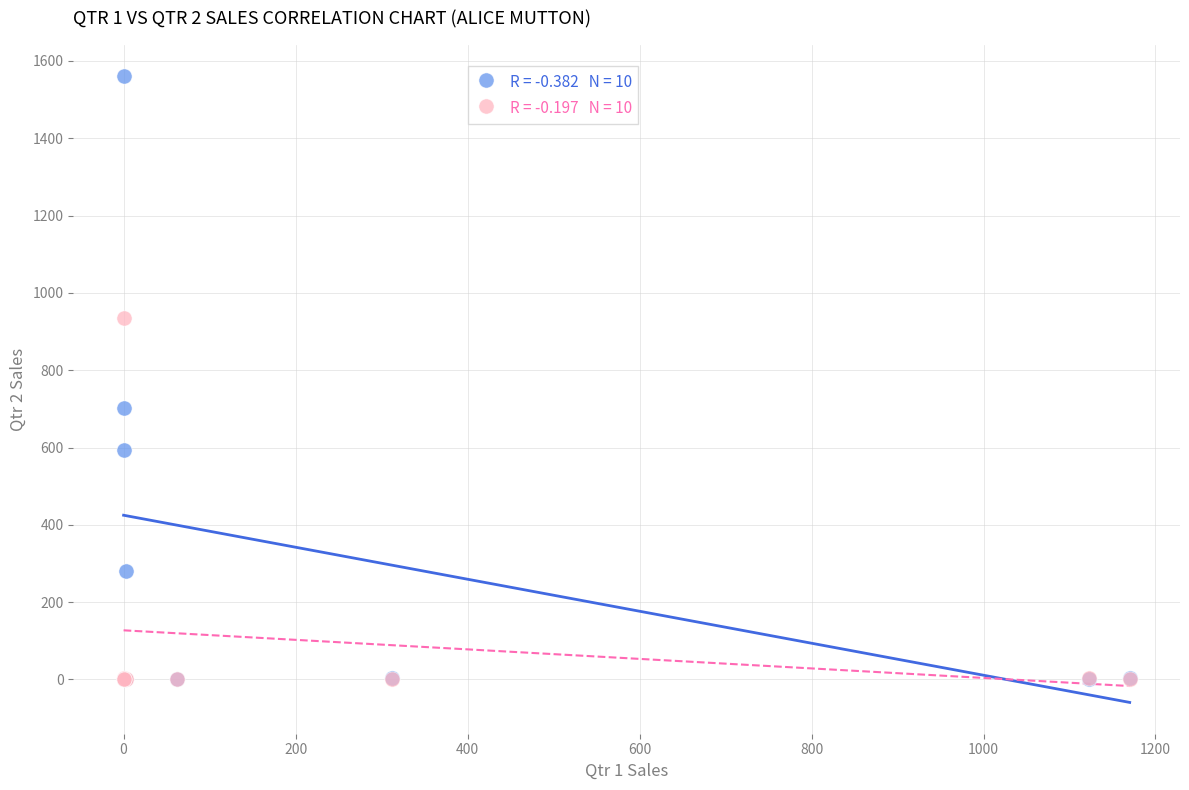

Across all series, what Y value is closest to 780?

702.0